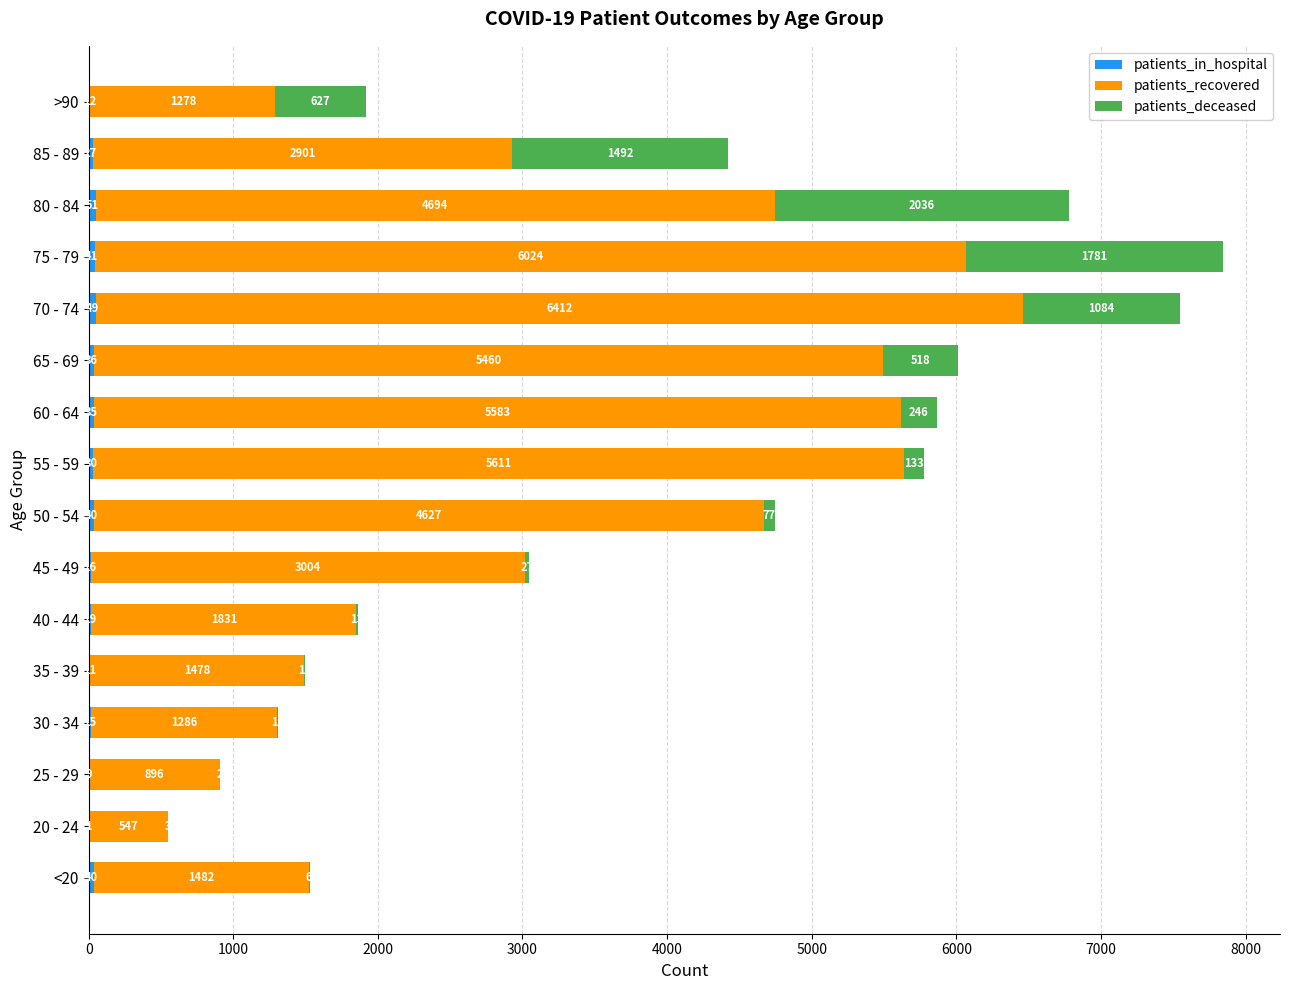

At which category is the sum across all series the highest?

75 - 79